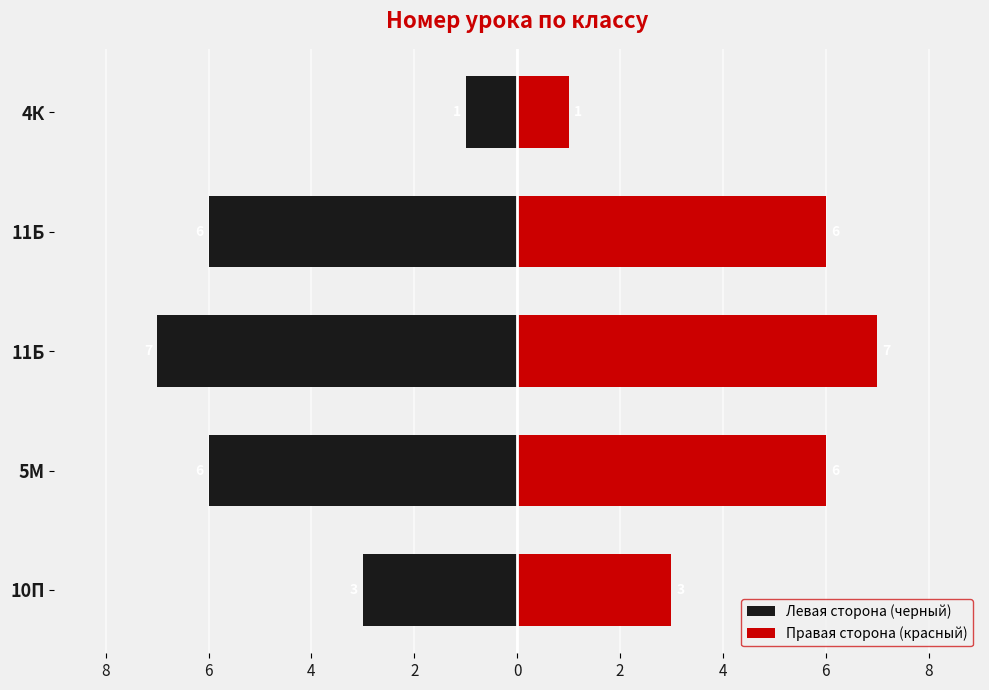

What is the maximum value shown in the chart?

7